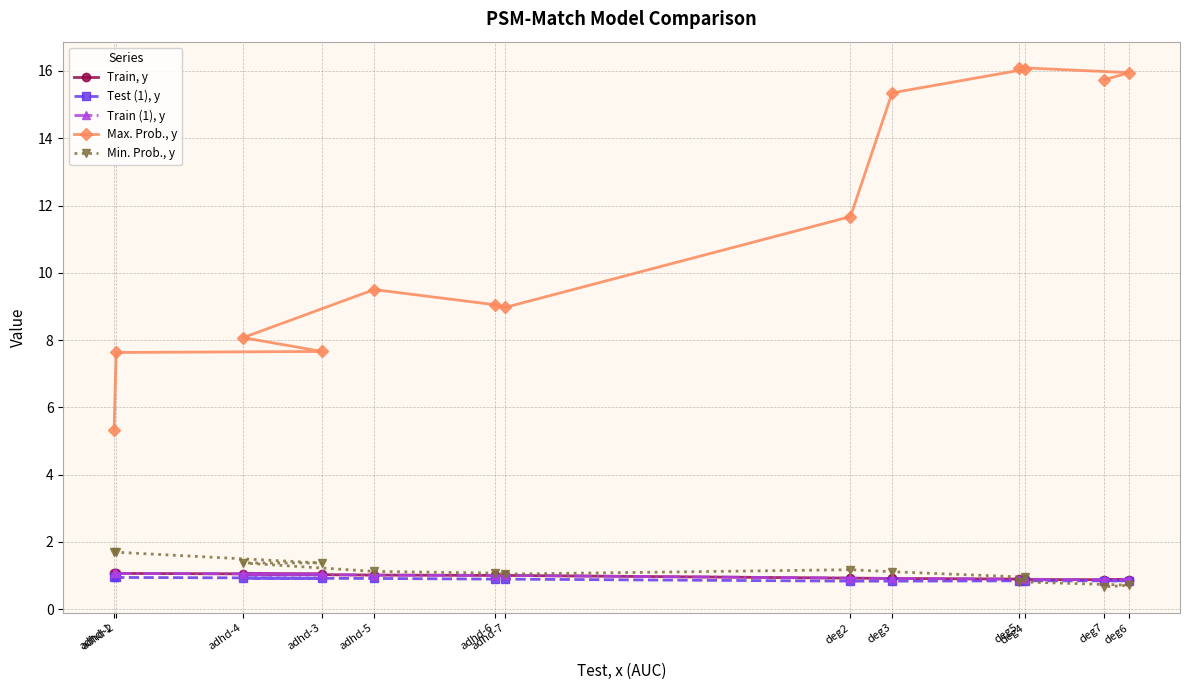

Is it true that Train (1), y equals 1.6 at adhd-3?

False